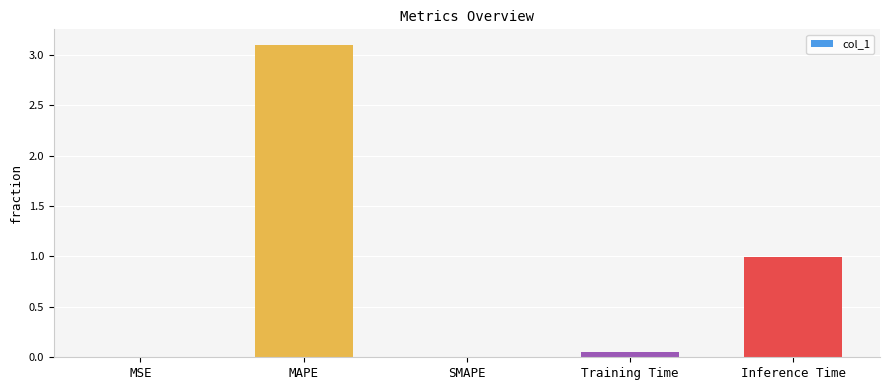

What value does the data have at MAPE?

3.1